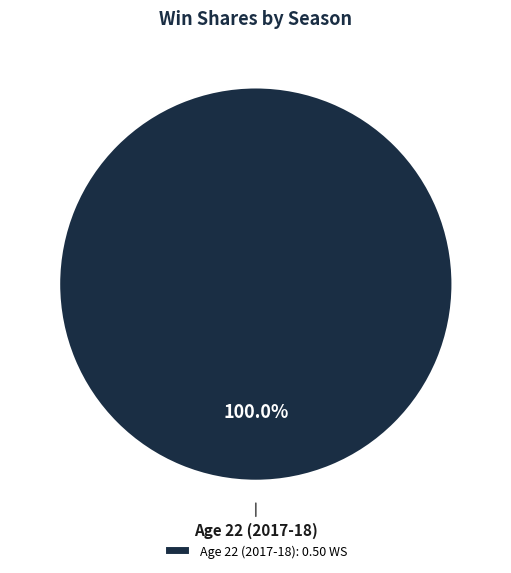

How many slices are in this pie chart?

1